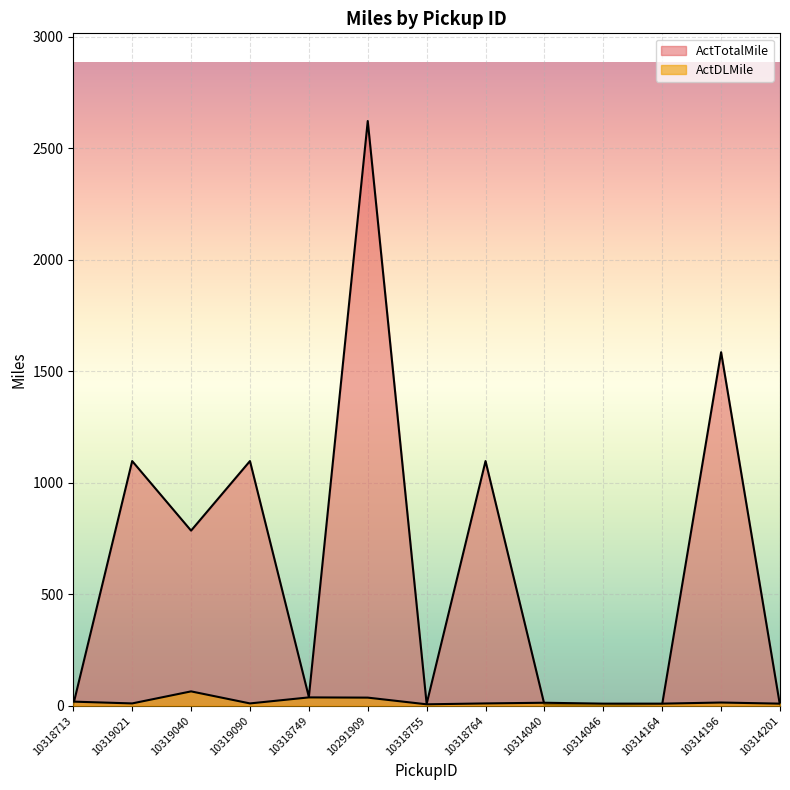

Rank the categories by ActTotalMile value from highest to lowest.

10291909, 10314196, 10319021, 10319090, 10318764, 10319040, 10318749, 10318755, 10314164, 10318713, 10314040, 10314046, 10314201